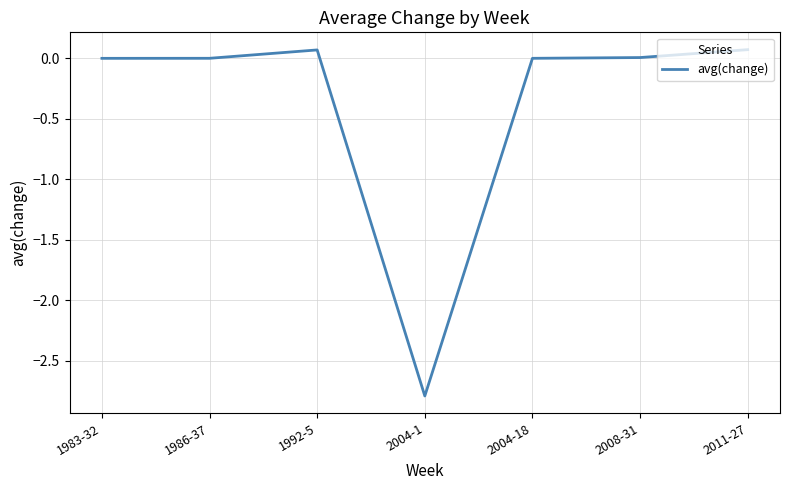

Count the number of categories in the chart.

7